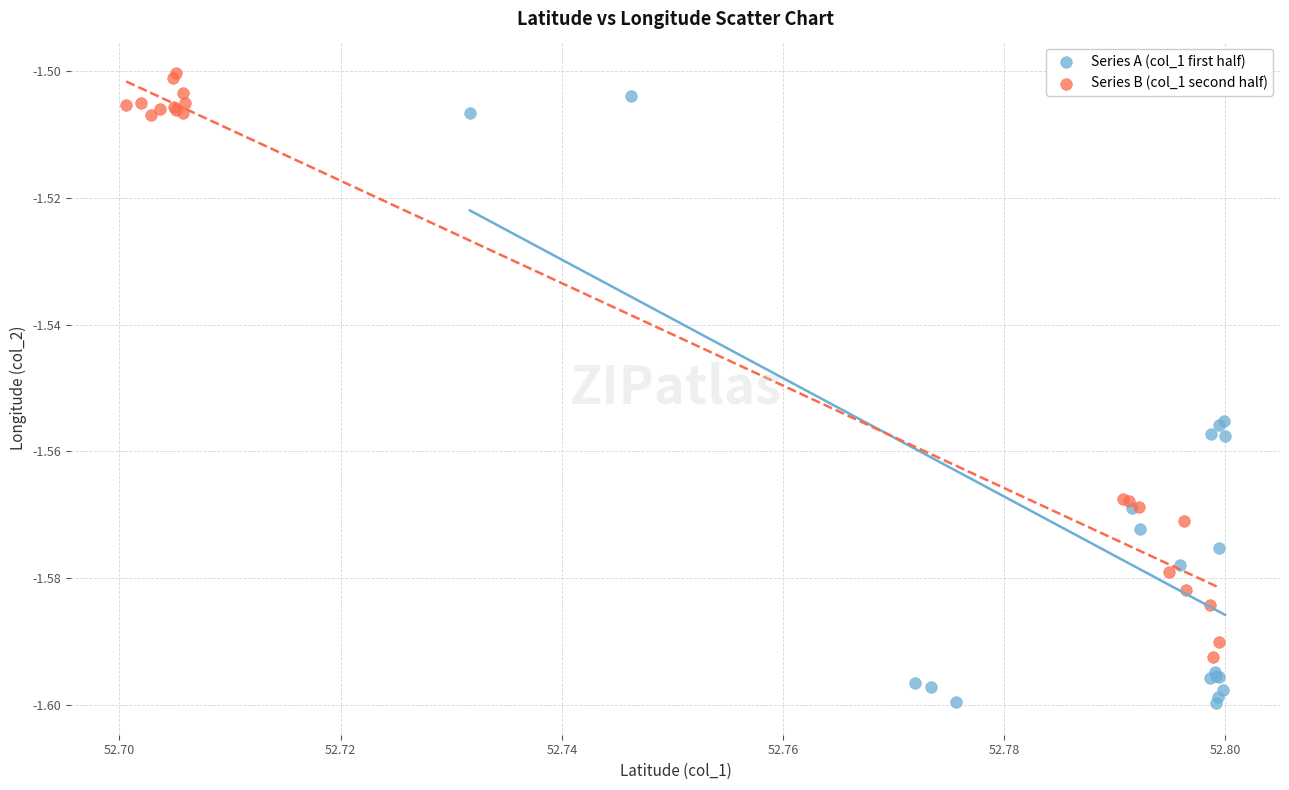

Which series contains the lowest Y value?

Series A (col_1 first half)